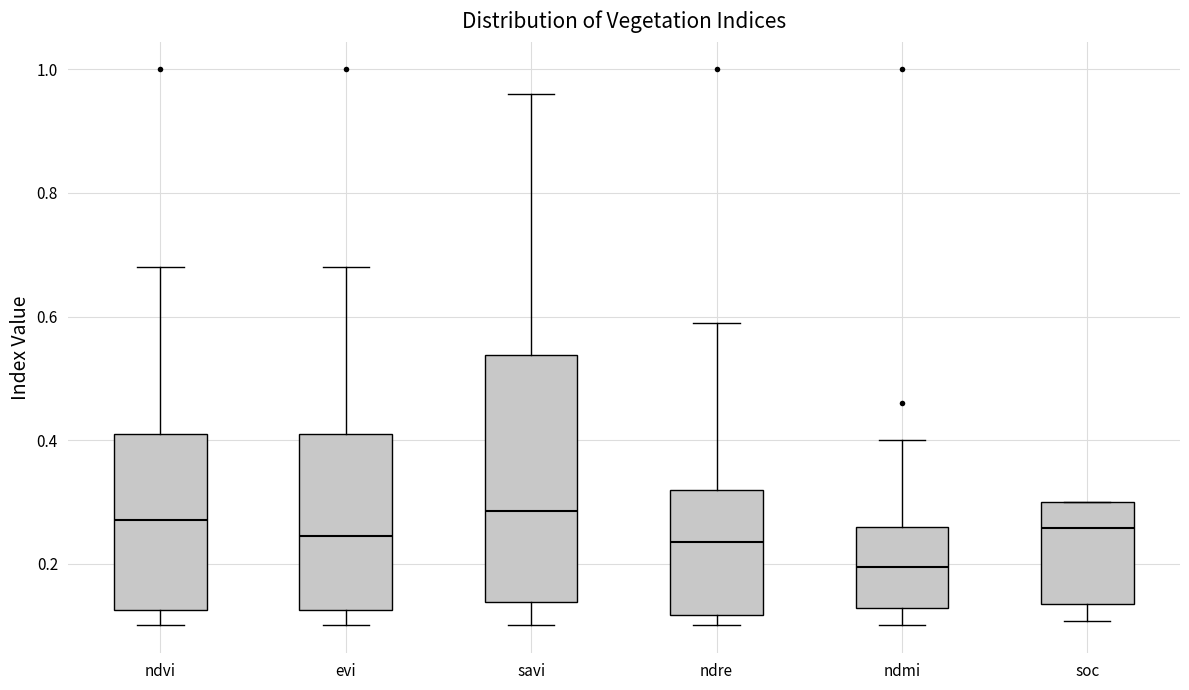

Reading left to right, read every box against the y-axis: the position of its median line, the range the box covers, and the ends of its whiskers. The values are not printed on the chart, so give them approximately, as read against the axis.

ndvi: median 0.28, box 0.12 to 0.42, whiskers 0.10 to 0.68
evi: median 0.24, box 0.12 to 0.42, whiskers 0.10 to 0.68
savi: median 0.28, box 0.14 to 0.54, whiskers 0.10 to 0.96
ndre: median 0.24, box 0.12 to 0.32, whiskers 0.10 to 0.60
ndmi: median 0.20, box 0.12 to 0.26, whiskers 0.10 to 0.40
soc: median 0.26, box 0.14 to 0.30, whiskers 0.10 to 0.30